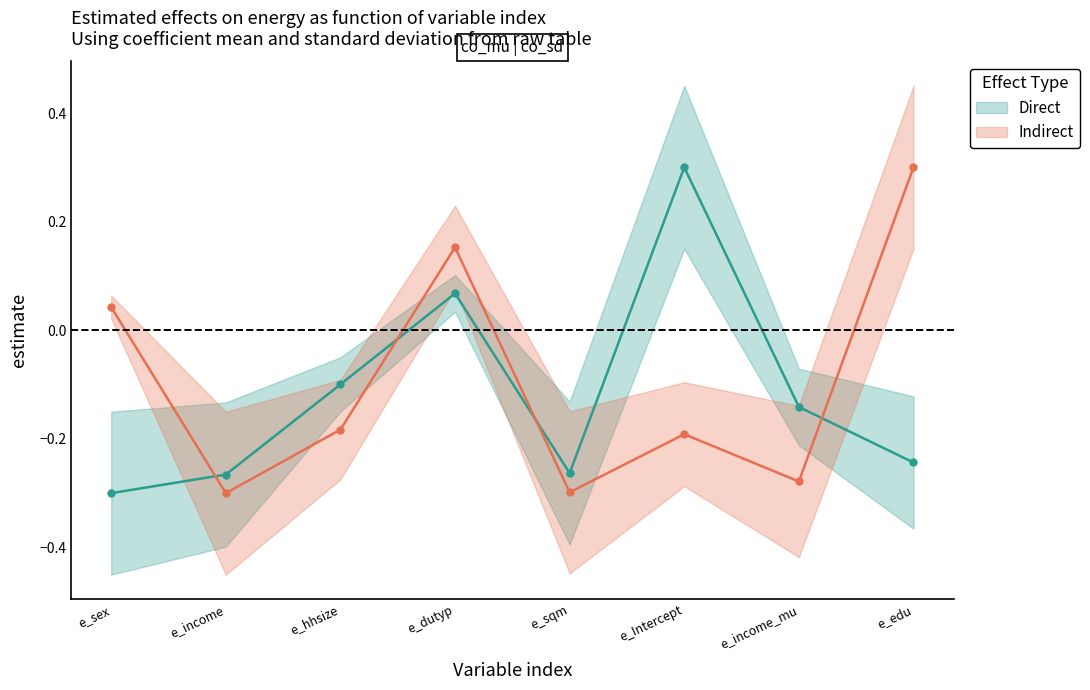

True or false: Direct and Indirect intersect in this chart.

True